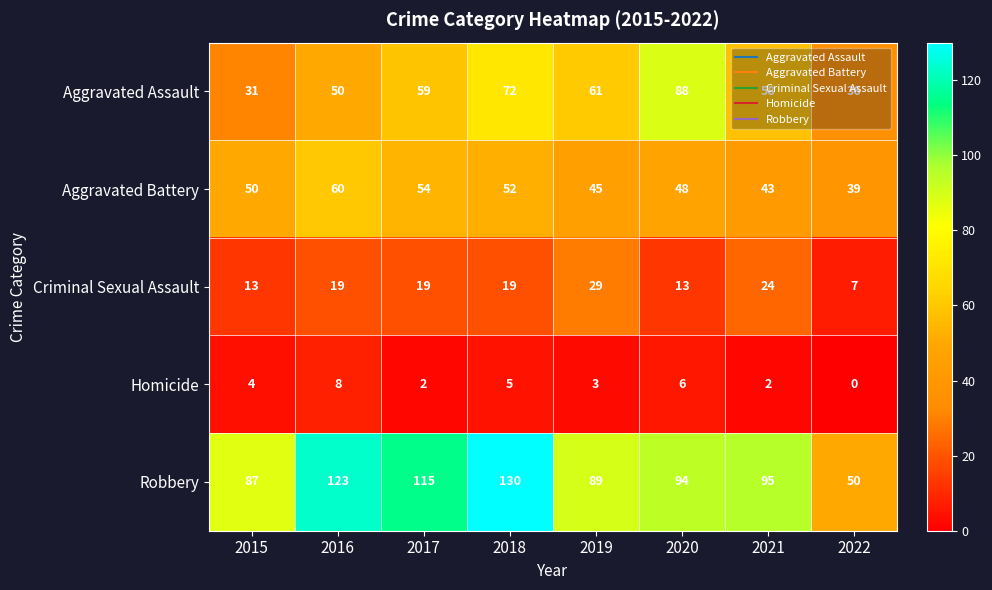

Rank the series at 2019 from highest to lowest value.

Robbery, Aggravated Assault, Aggravated Battery, Criminal Sexual Assault, Homicide